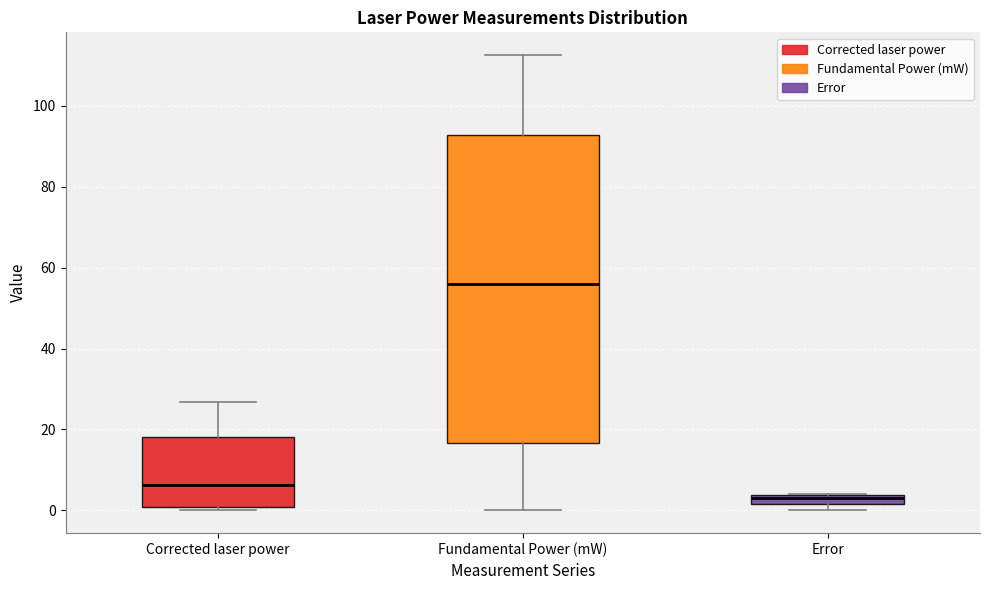

Which box has the lowest median line?

Error